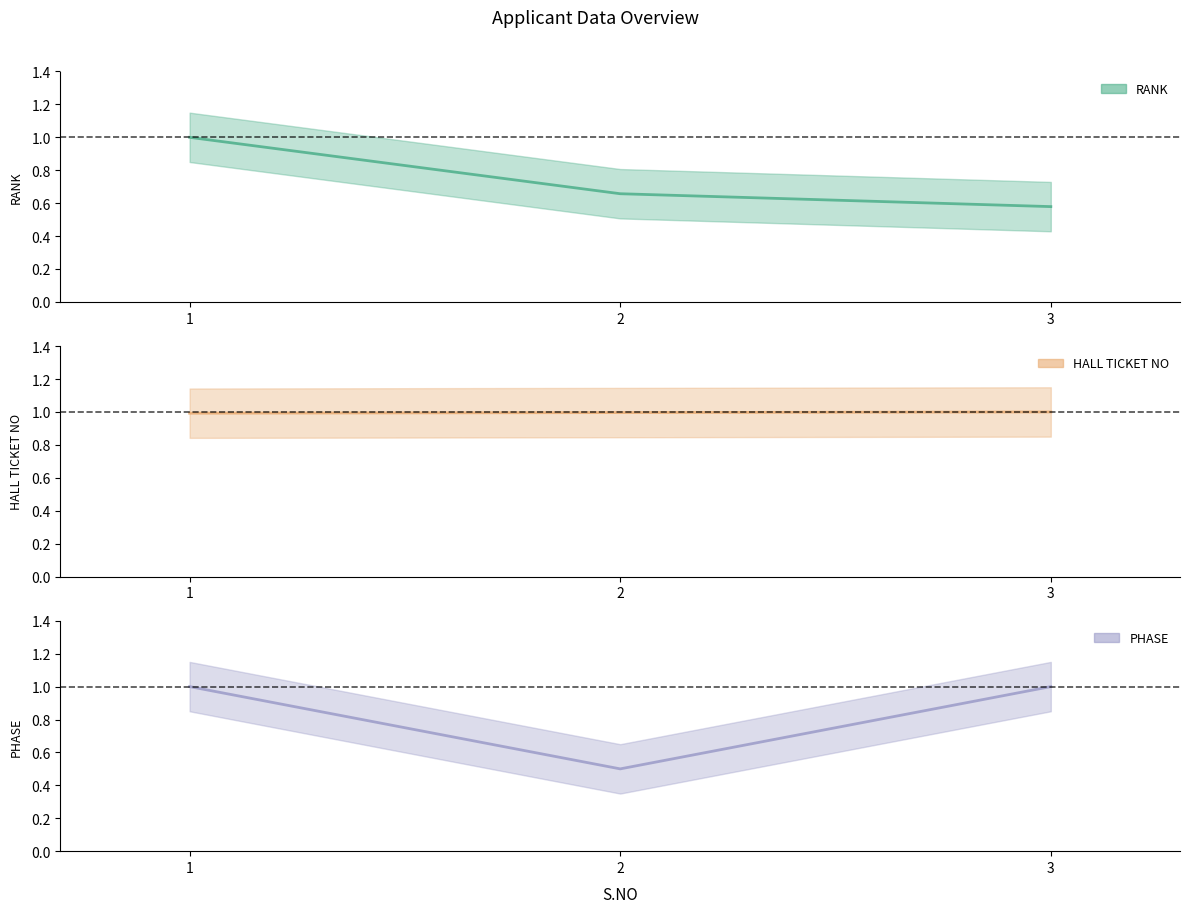

List the labels in order of RANK value, smallest first.

3, 2, 1